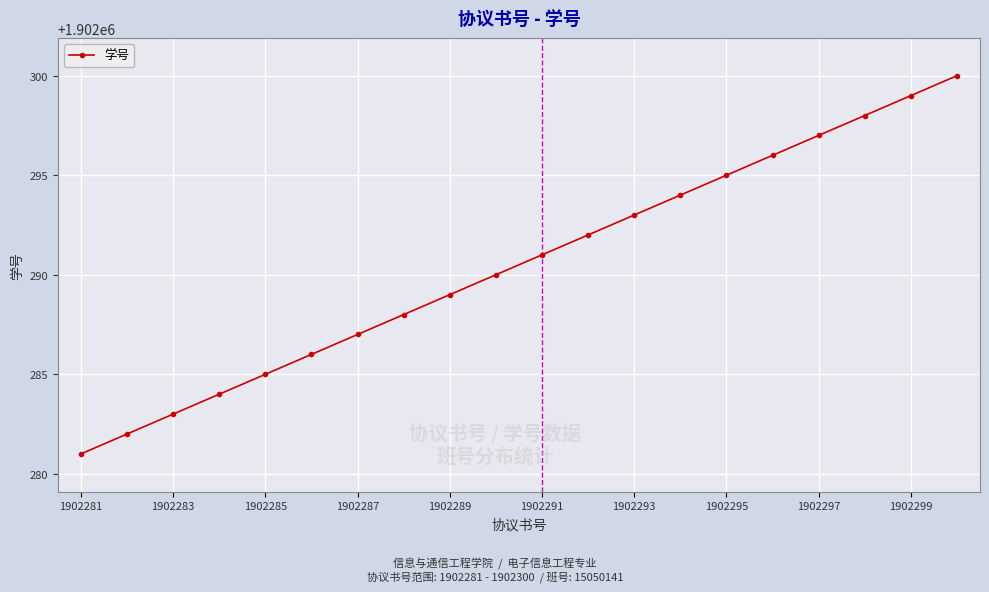

What is the value of the 13th point from the left?

1902293